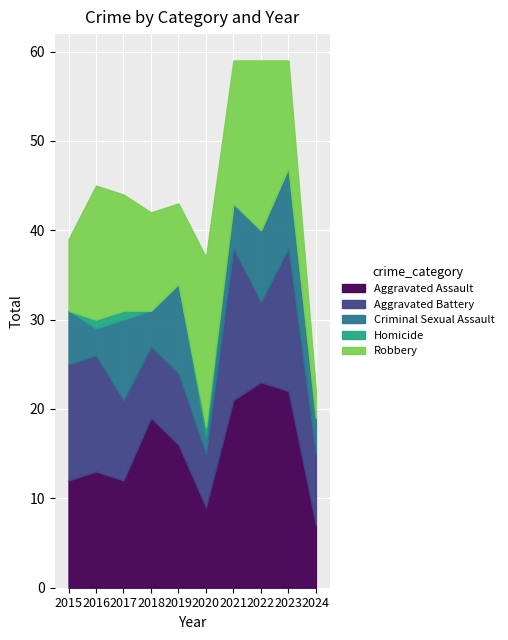

Is the value of Aggravated Assault at 2020 greater than the value of Aggravated Battery at 2022?

No